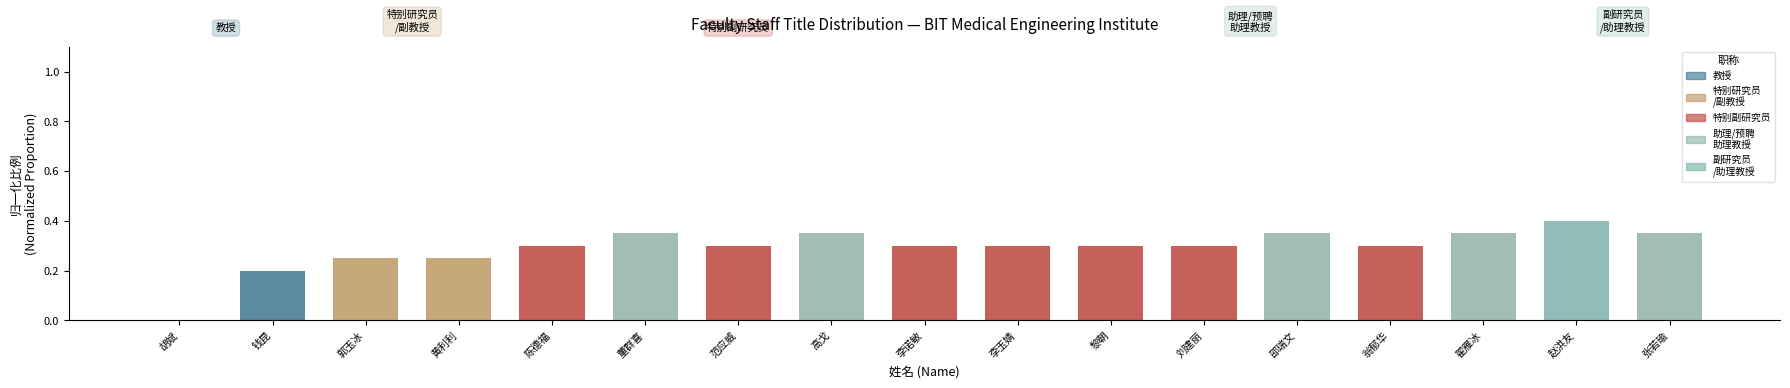

Which has a higher value, 陈德福 or 黄利利?

陈德福